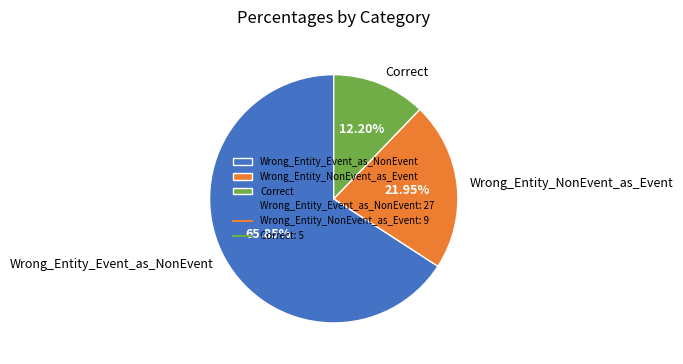

To the nearest percent, what is the difference between the largest and smallest slice percentages?

54%